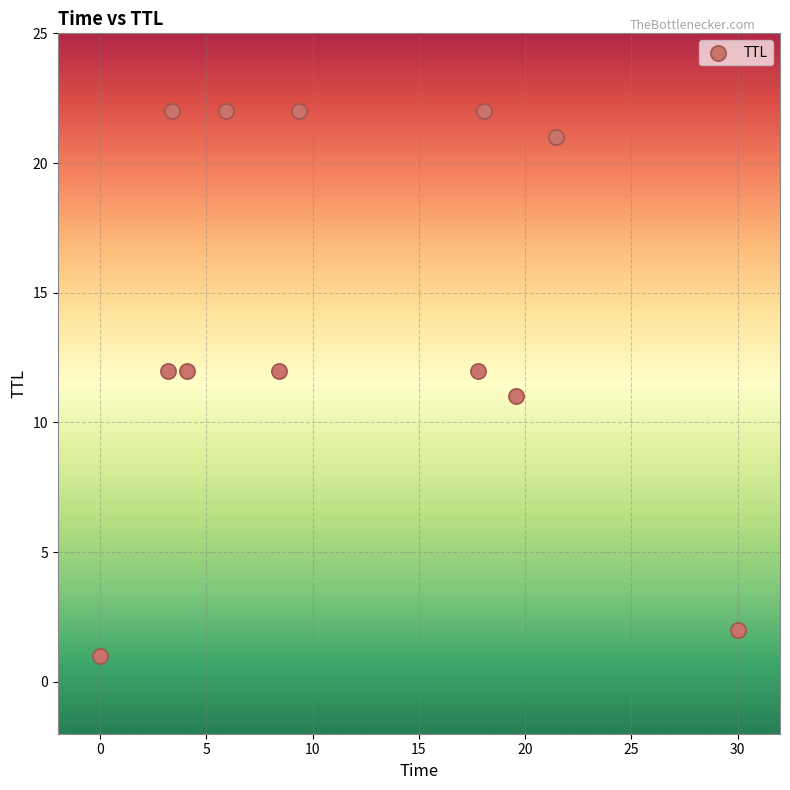

What is the average Y value?

14